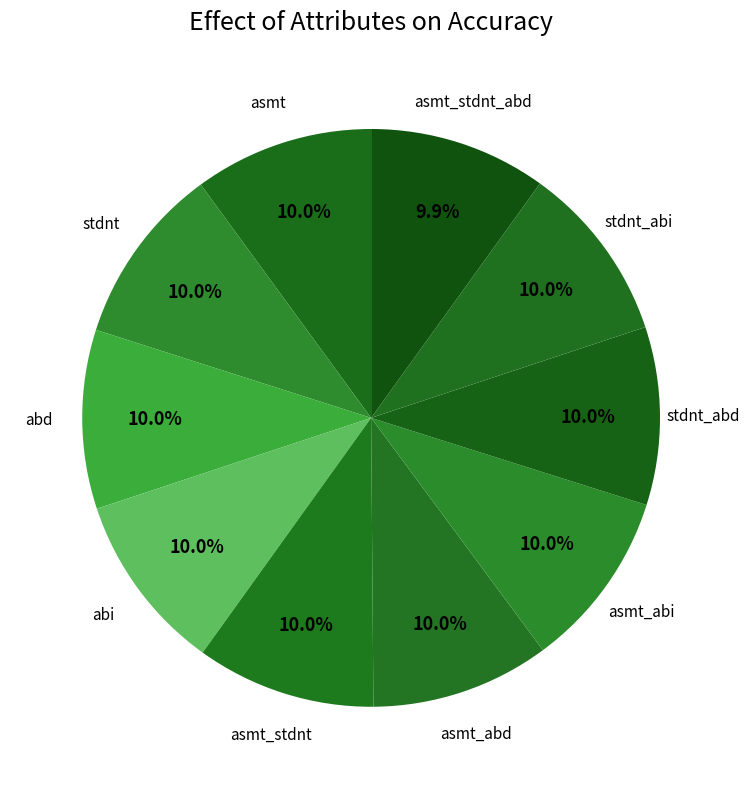

Count the number of slices in the pie.

10